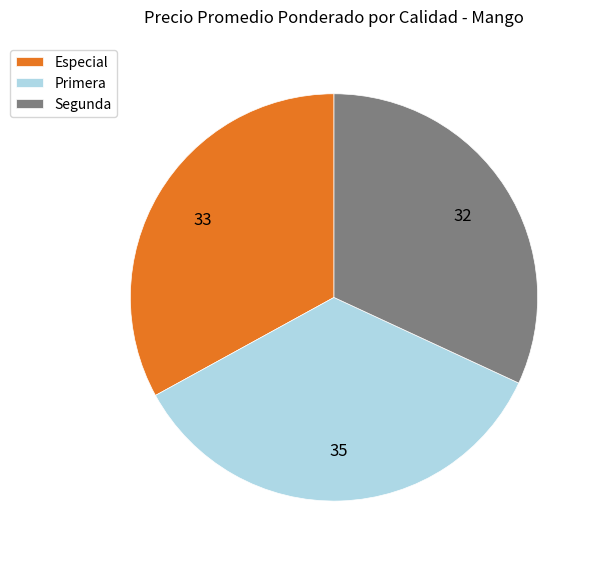

True or false: Primera accounts for 21% of the total.

False